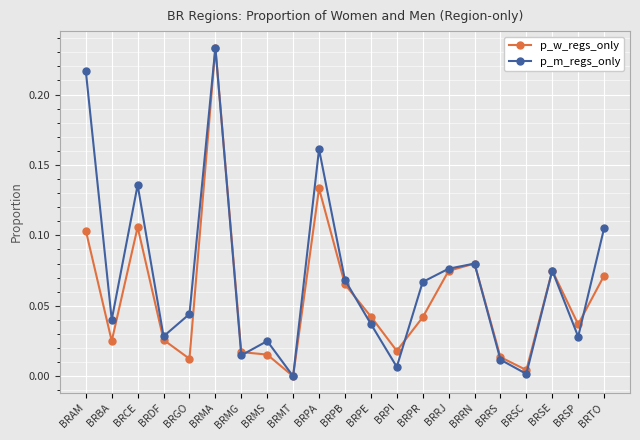

At which category is the sum across all series the highest?

BRMA